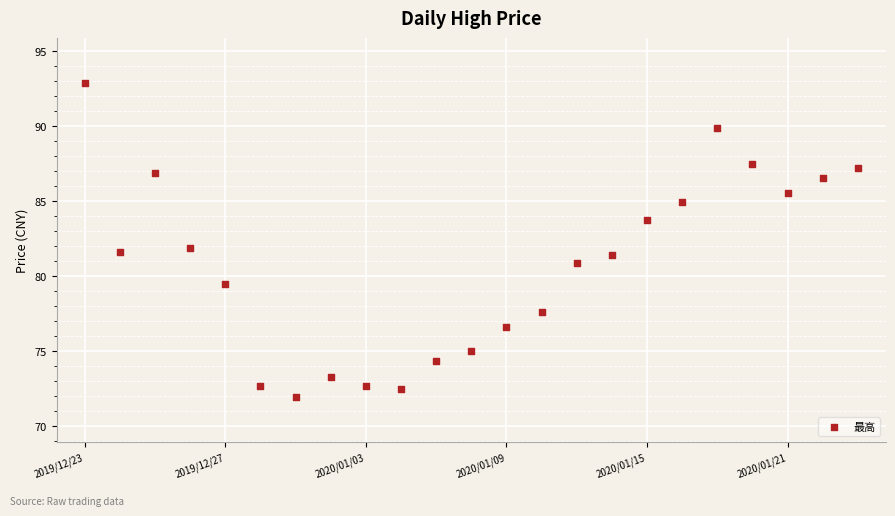

What is the range of Y values (max minus min)?

20.9